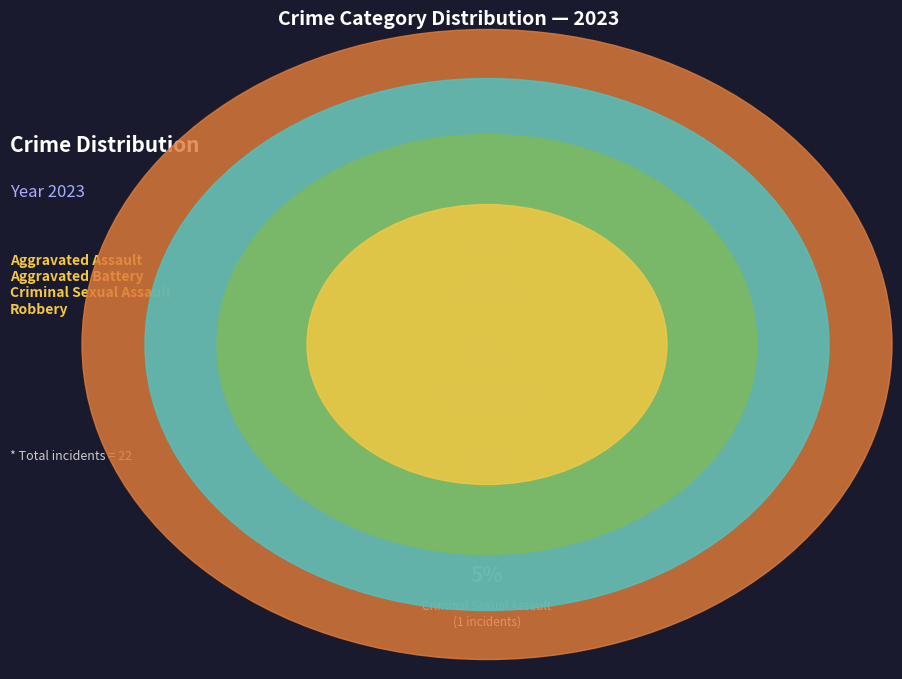

How many segments does this pie chart have?

4